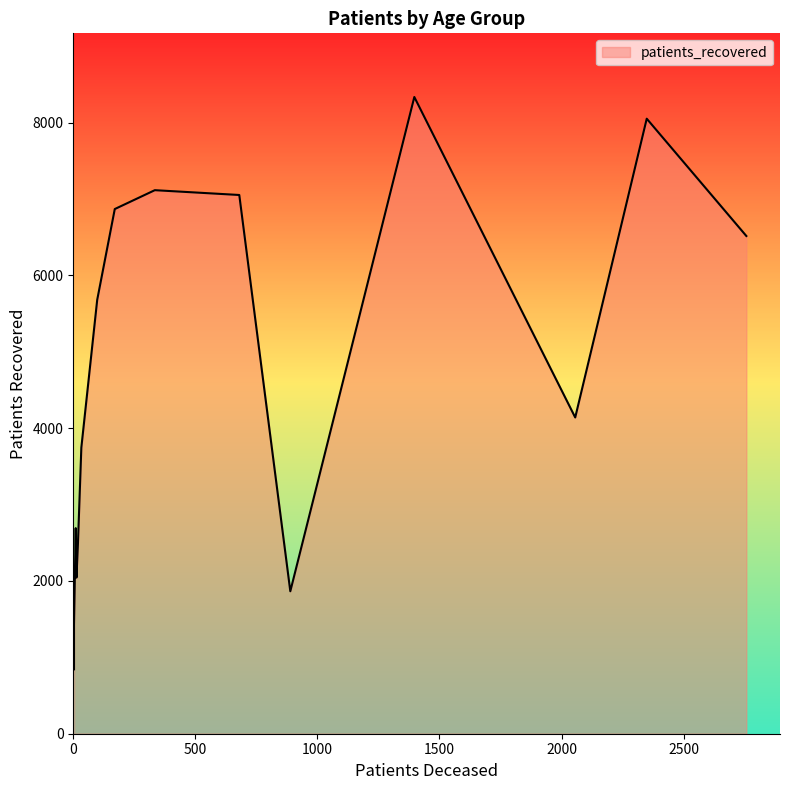

The value of patients_deceased at 85 - 89 is 1091. True or false?

False